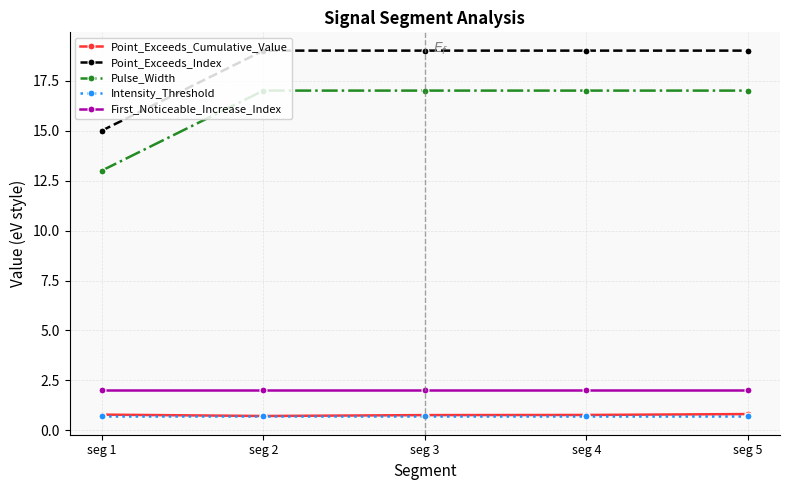

What is the average value of the Point_Exceeds_Cumulative_Value series?

0.8